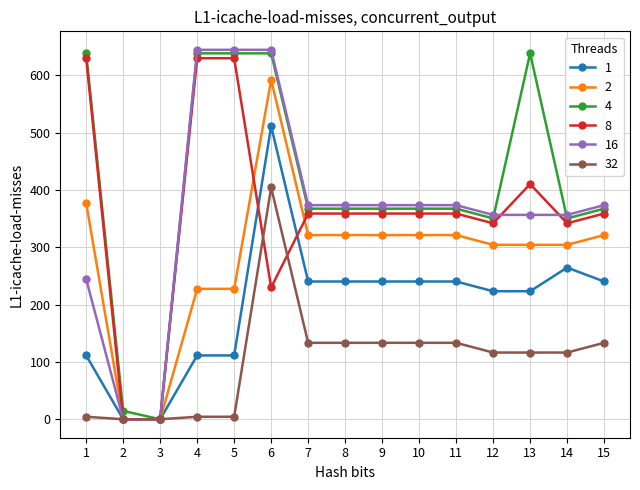

What is the average value of the 16 series?

365.9